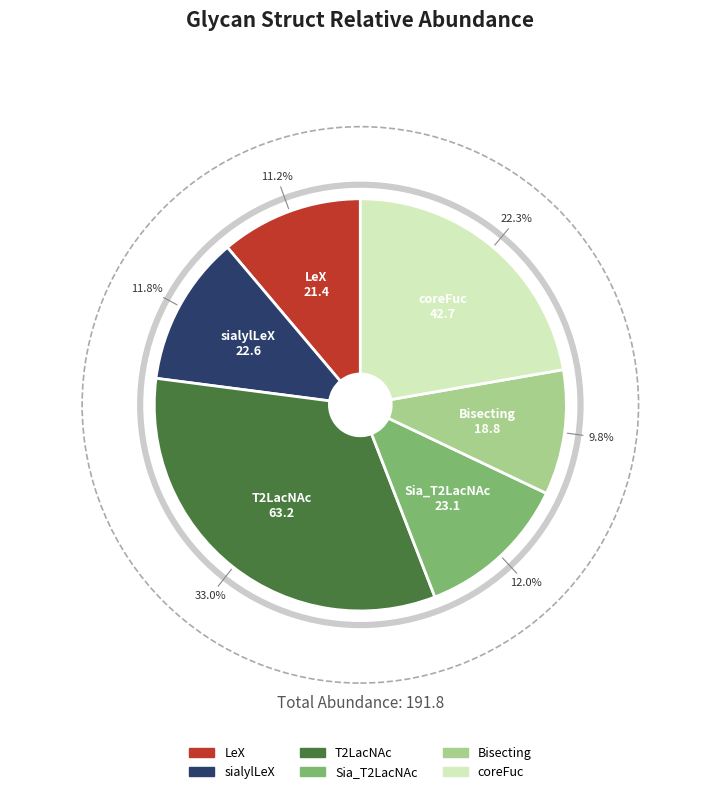

Rank the categories by value from lowest to highest.

Bisecting, LeX, sialylLeX, Sia_T2LacNAc, coreFuc, T2LacNAc